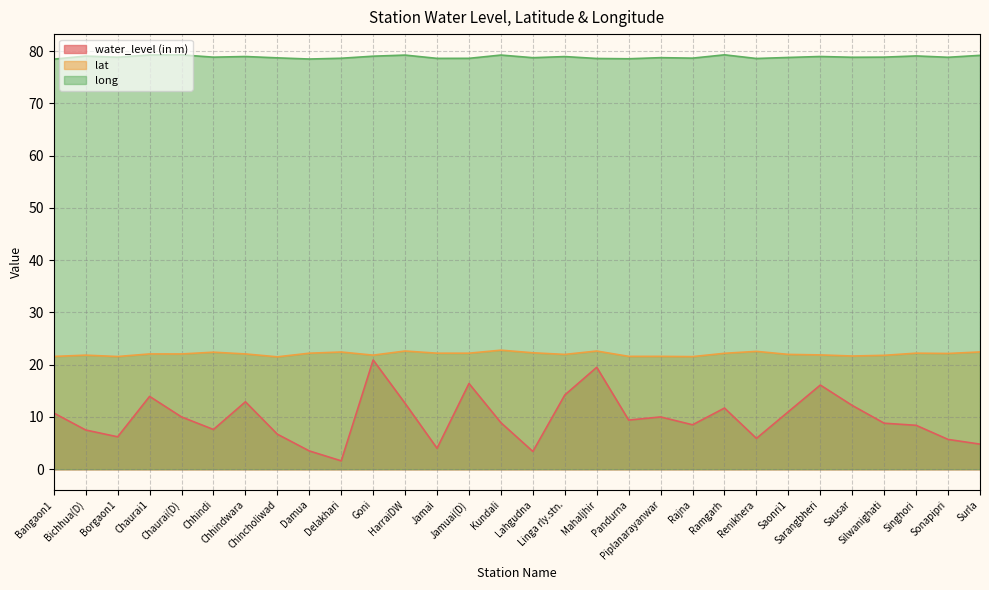

Which category has the highest value in the long series?

Ramgarh